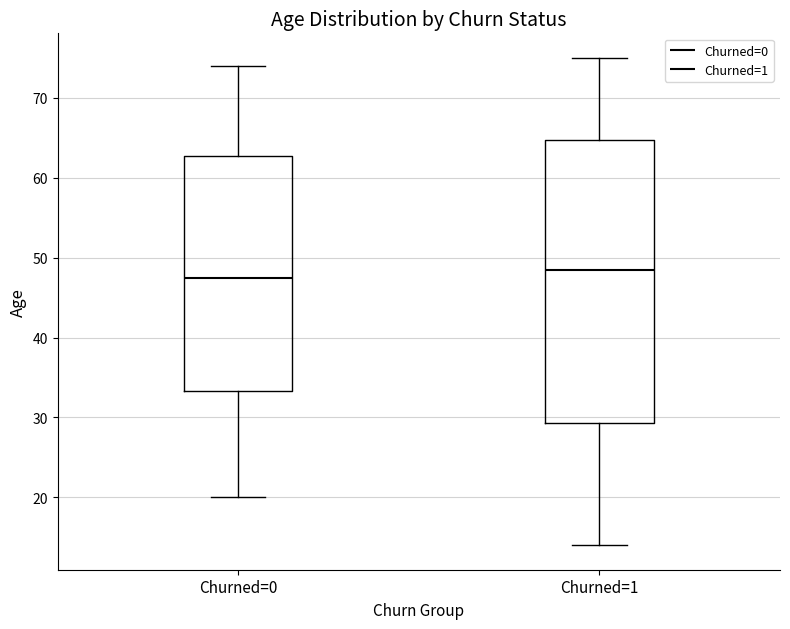

Which box is the tallest, from its lower edge to its upper edge?

Churned=1